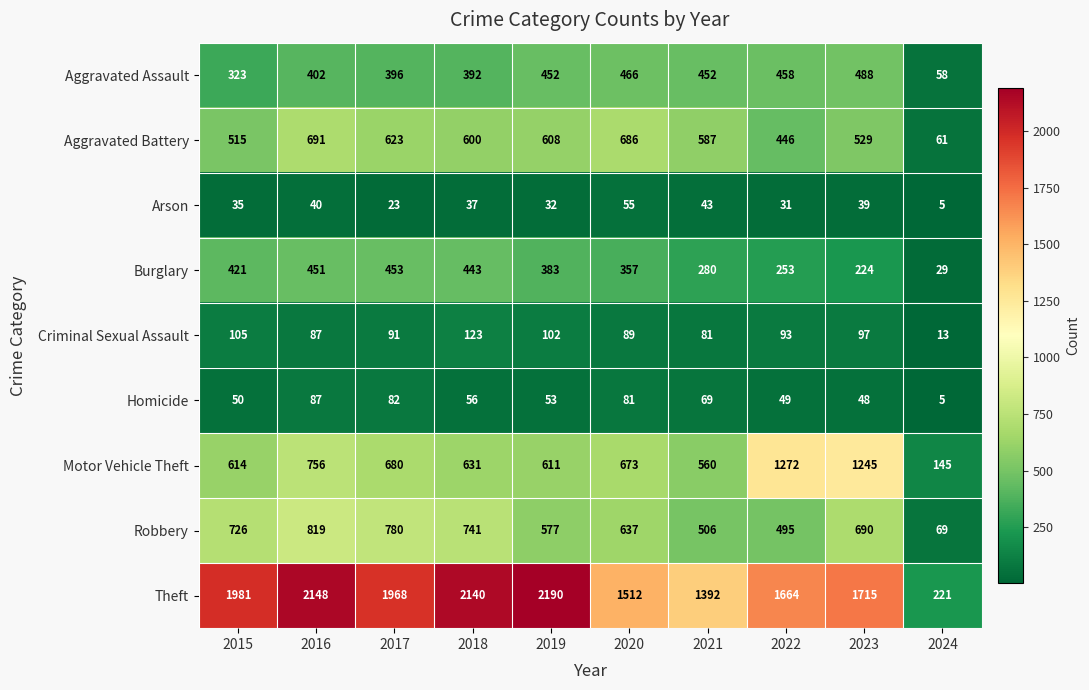

What is the sum of the Aggravated Assault values at 2021 and 2018?

844